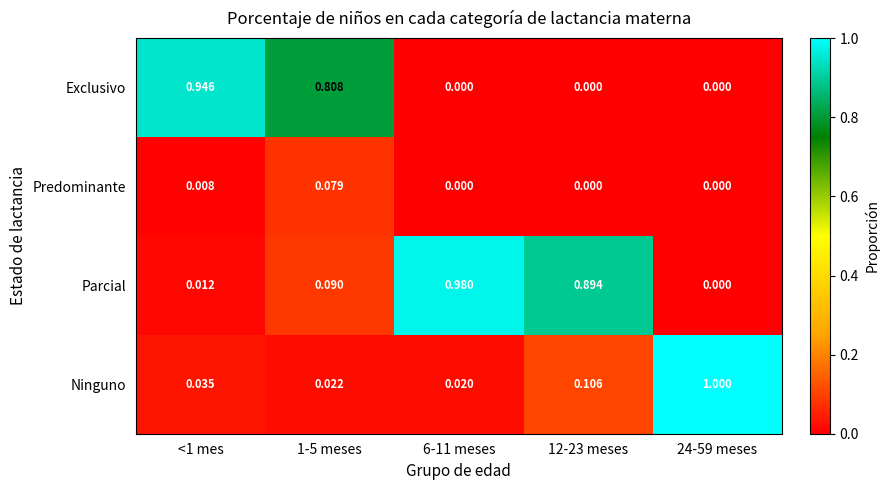

Which series has the largest total across all categories?

Parcial